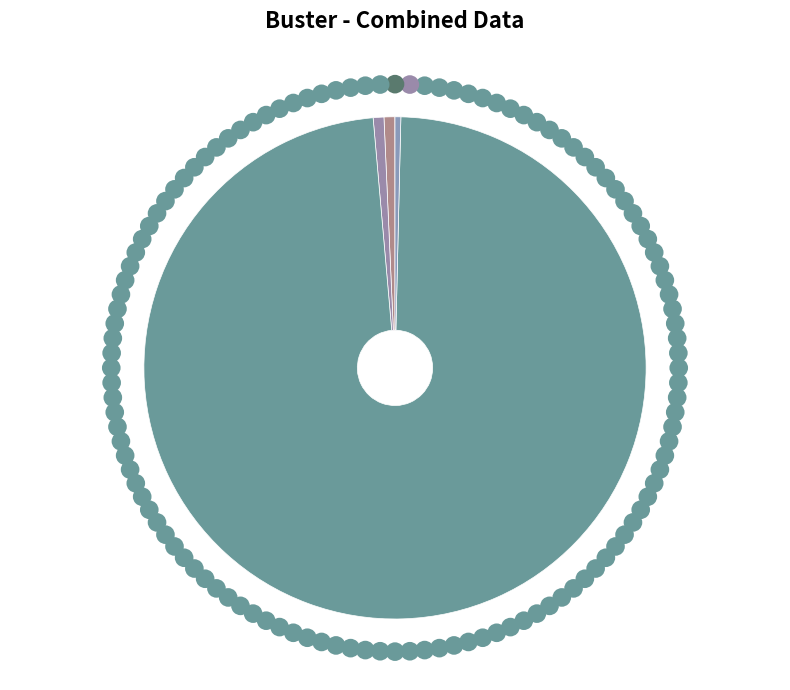

To the nearest percent, what is the combined percentage of SMAPE and Inference Time?

1%